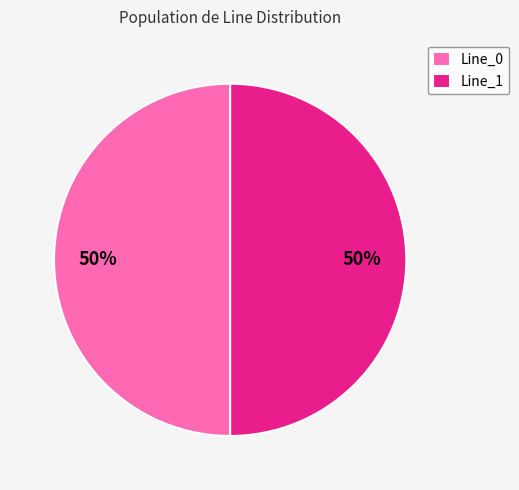

Combined, do Line_0 and Line_1 account for over 50%?

Yes